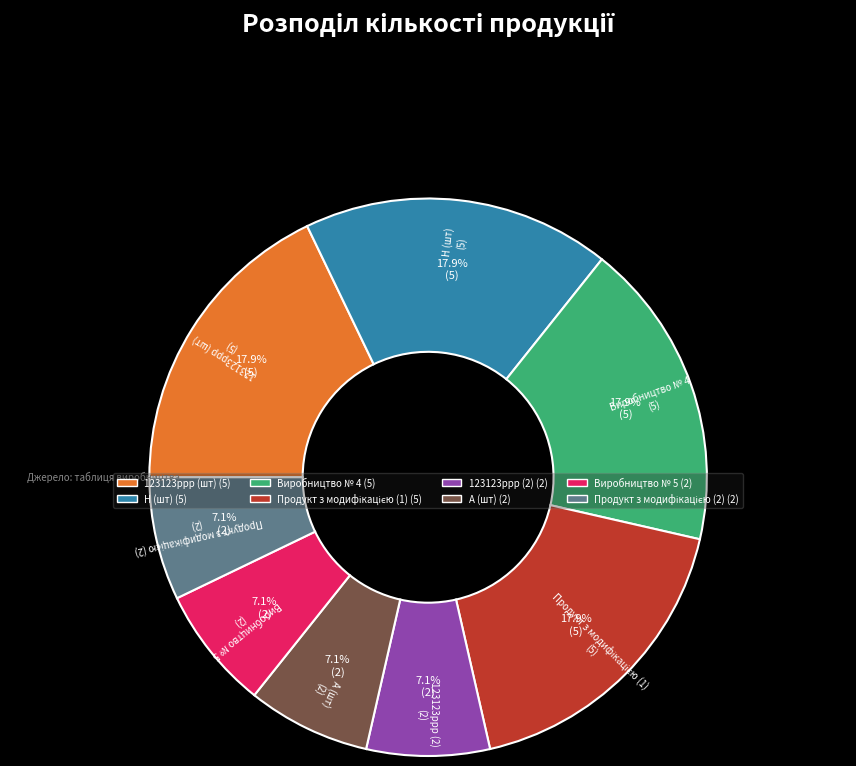

Is there any slice that represents more than half of the pie?

No